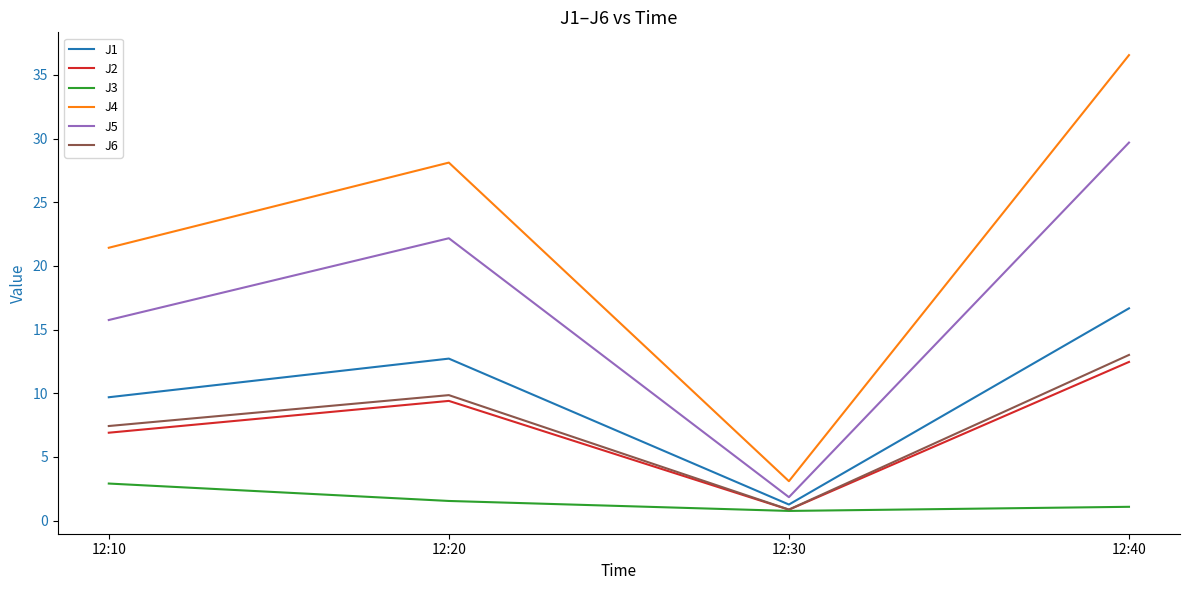

Reading left to right, extract all data points from this chart.

J1: 12:10=9.7	12:20=12.7	12:30=1.3	12:40=16.7
J2: 12:10=6.9	12:20=9.4	12:30=0.9	12:40=12.5
J3: 12:10=2.9	12:20=1.5	12:30=0.8	12:40=1.1
J4: 12:10=21.4	12:20=28.1	12:30=3.1	12:40=36.6
J5: 12:10=15.8	12:20=22.2	12:30=1.8	12:40=29.7
J6: 12:10=7.4	12:20=9.9	12:30=0.9	12:40=13.0